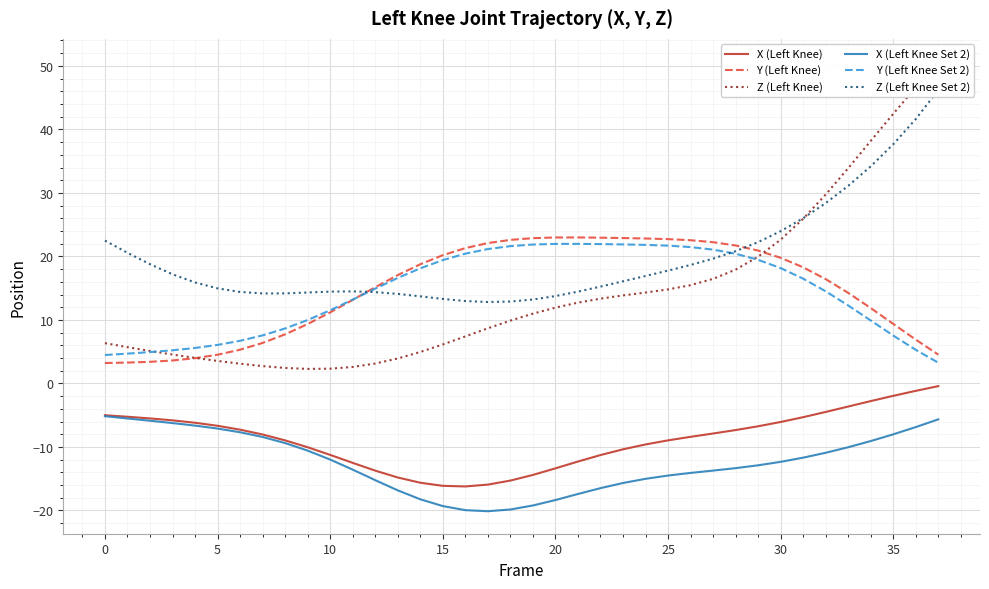

The value of Z (Left Knee Set 2) at 16 is 13.0. True or false?

True